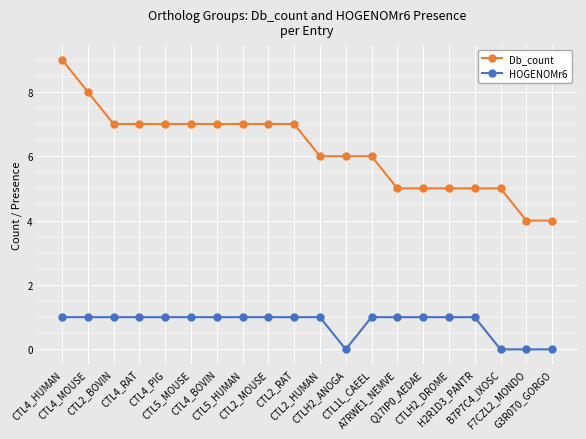

Rank the series by their average value, from lowest to highest.

HOGENOMr6, Db_count